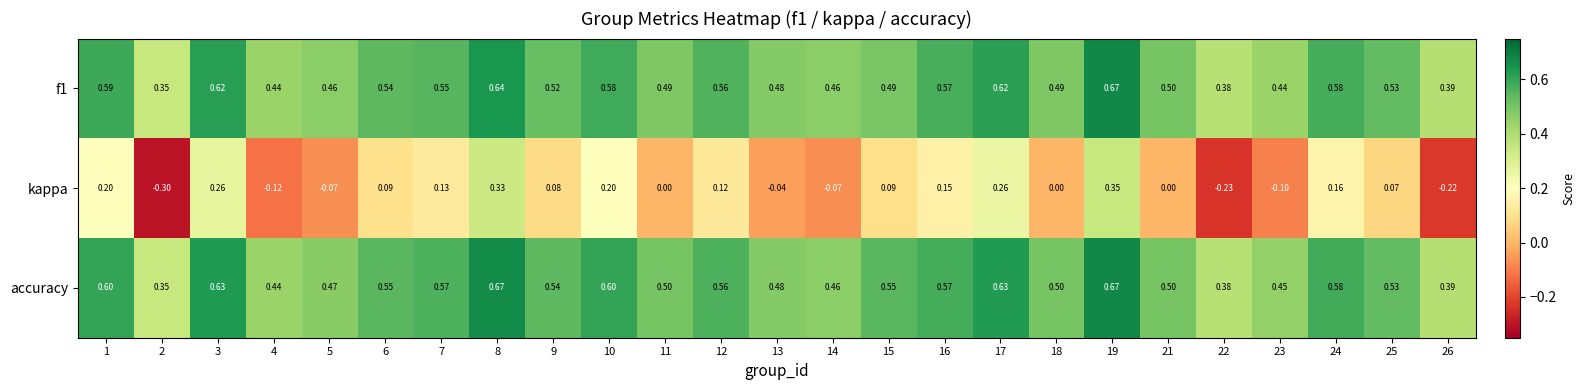

What is the total value across all series at 19?

1.7